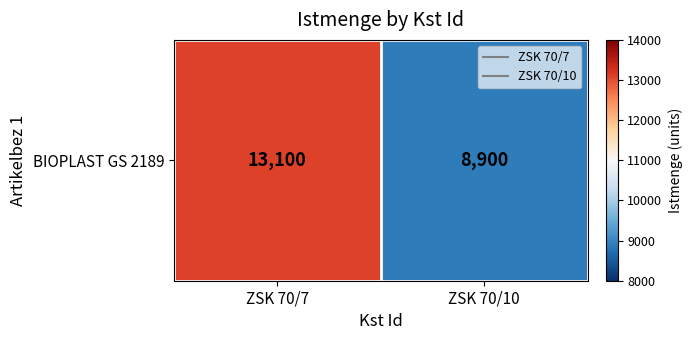

The value at ZSK 70/7 is 13100. True or false?

True